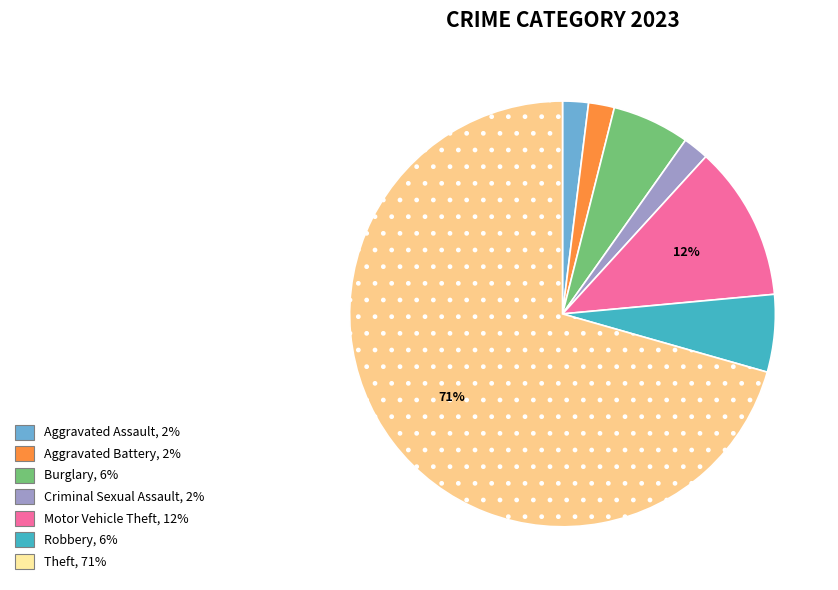

How many segments does this pie chart have?

7